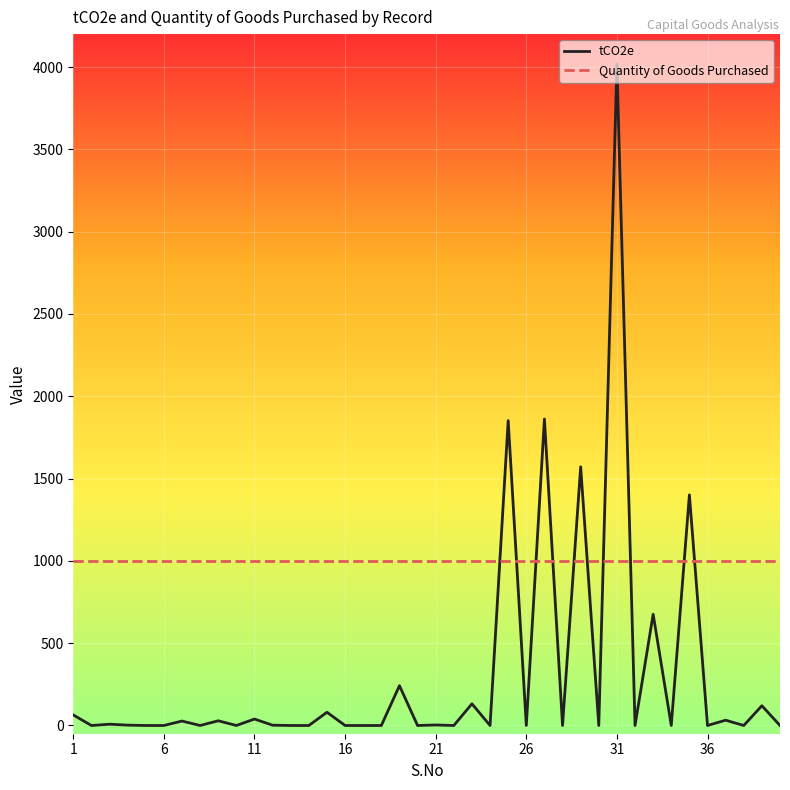

What is the highest value of the Quantity of Goods Purchased series?

1000.0